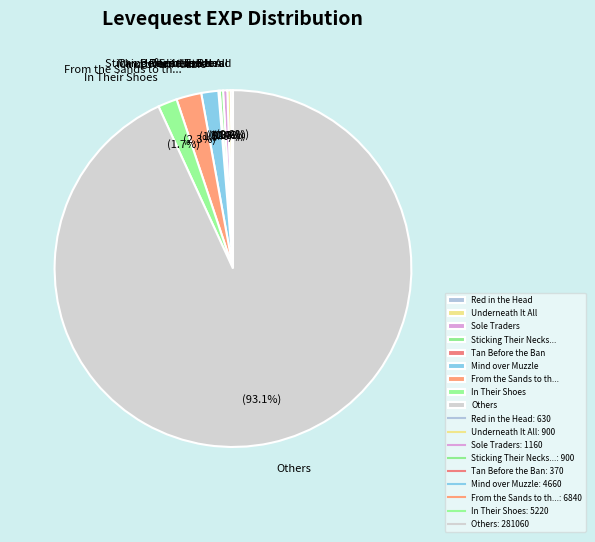

Between Others and From the Sands to th..., which is larger?

Others